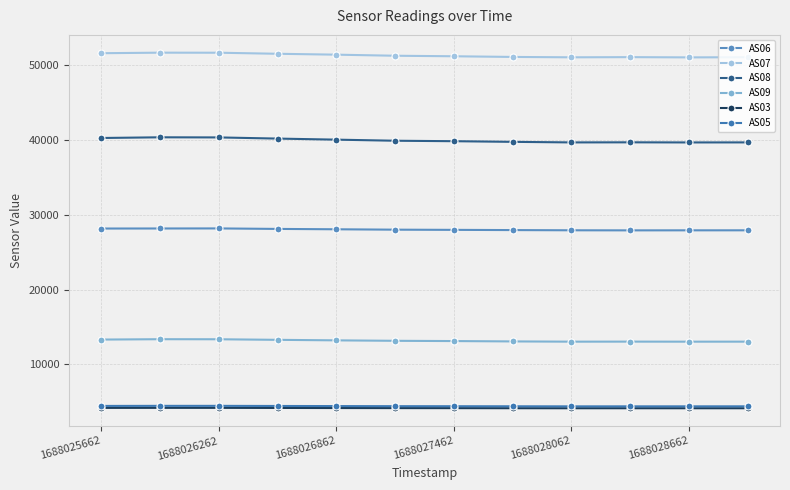

What is the greatest value displayed?

51714